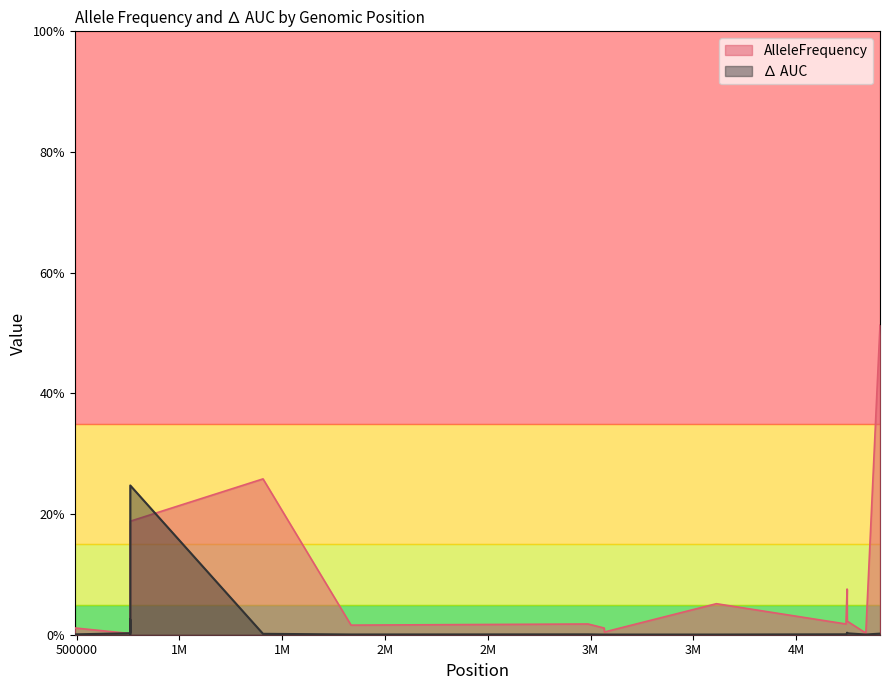

At how many categories does at least one series exceed 0?

20